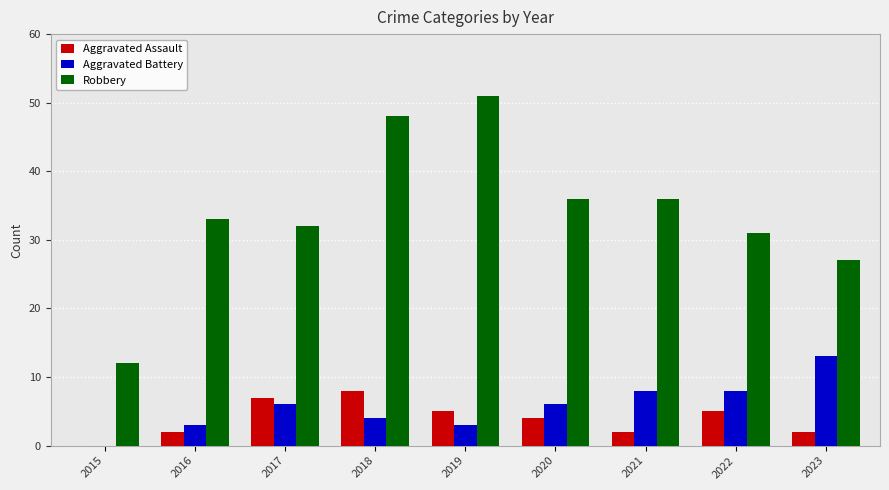

Which series changed the most between 2017 and 2018?

Robbery